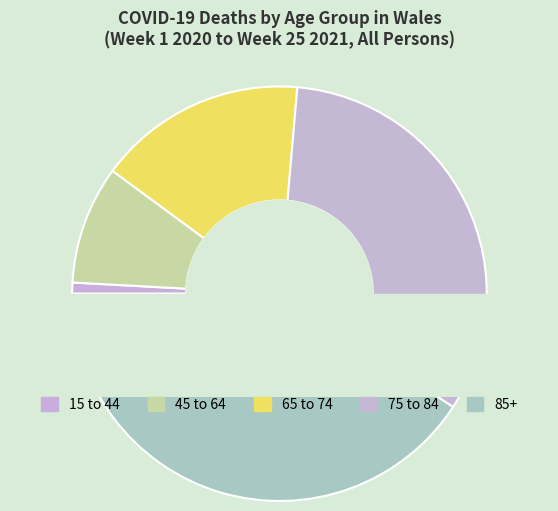

Does any single category account for the majority?

No